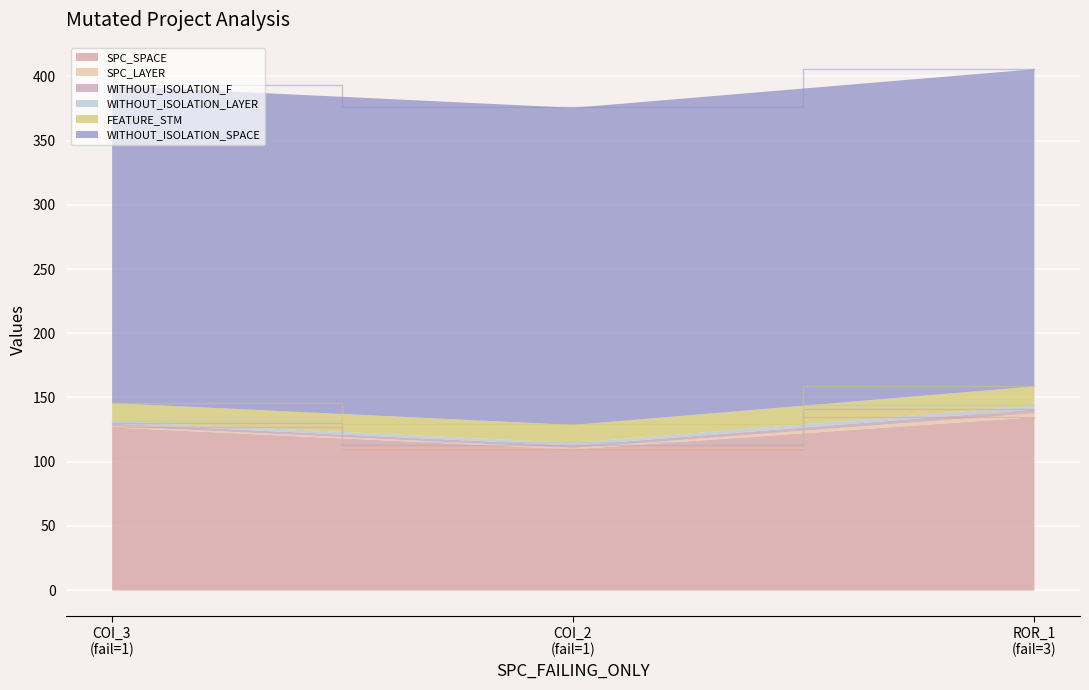

What position from the right is AutoResponder.EmailSystem.Client.COI_2?

2